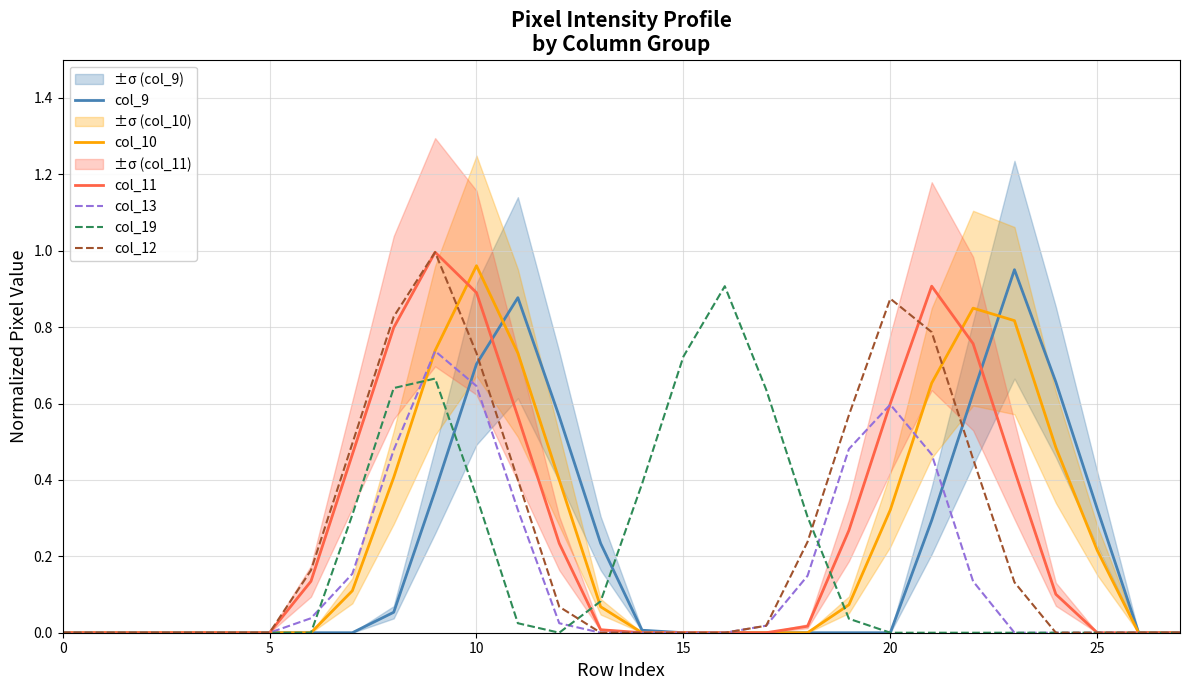

What is the spread (max minus min) of values at 11?

0.9